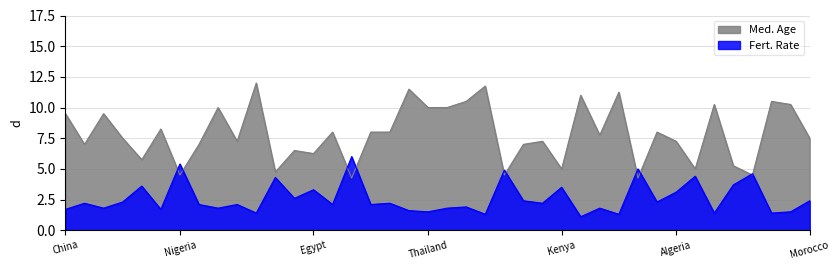

Where is Fert. Rate nearest to the value 3?

Algeria